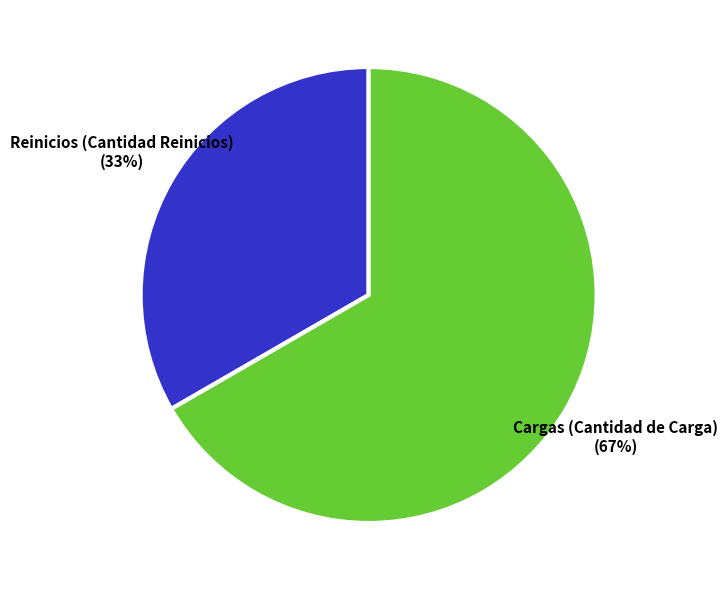

To the nearest percent, what is the average slice percentage?

50%